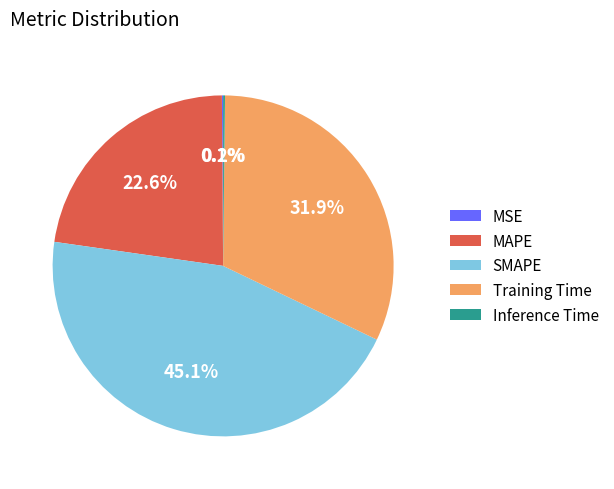

What percentage do MAPE and Training Time together represent?

54.6%